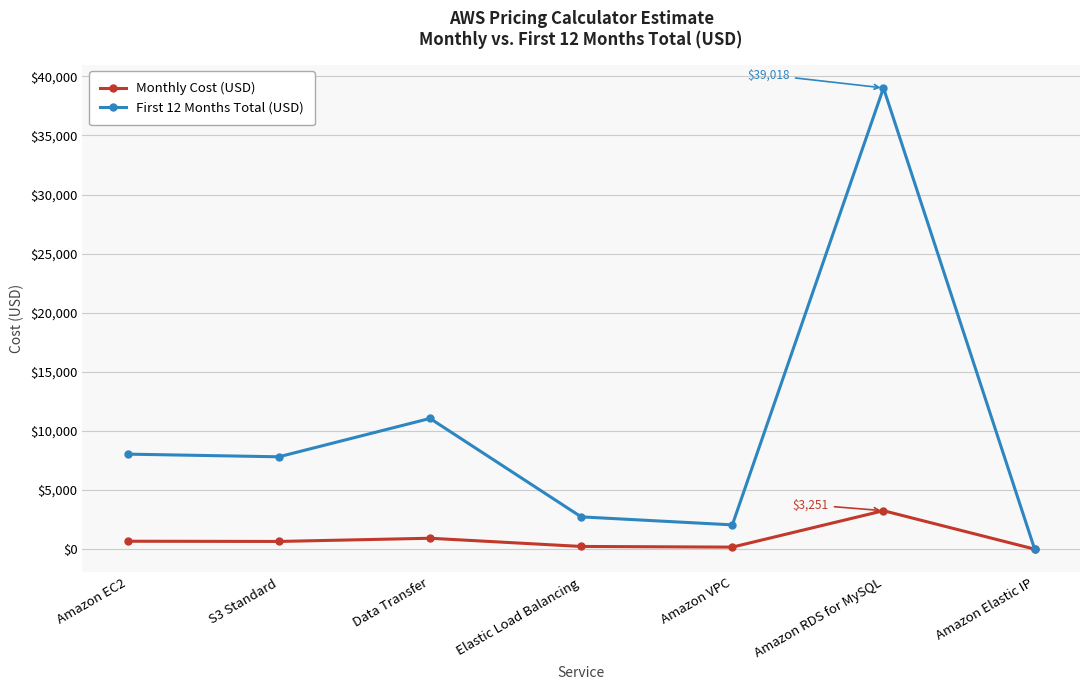

True or false: First 12 Months Total (USD) has more than 0 interior local peaks.

True